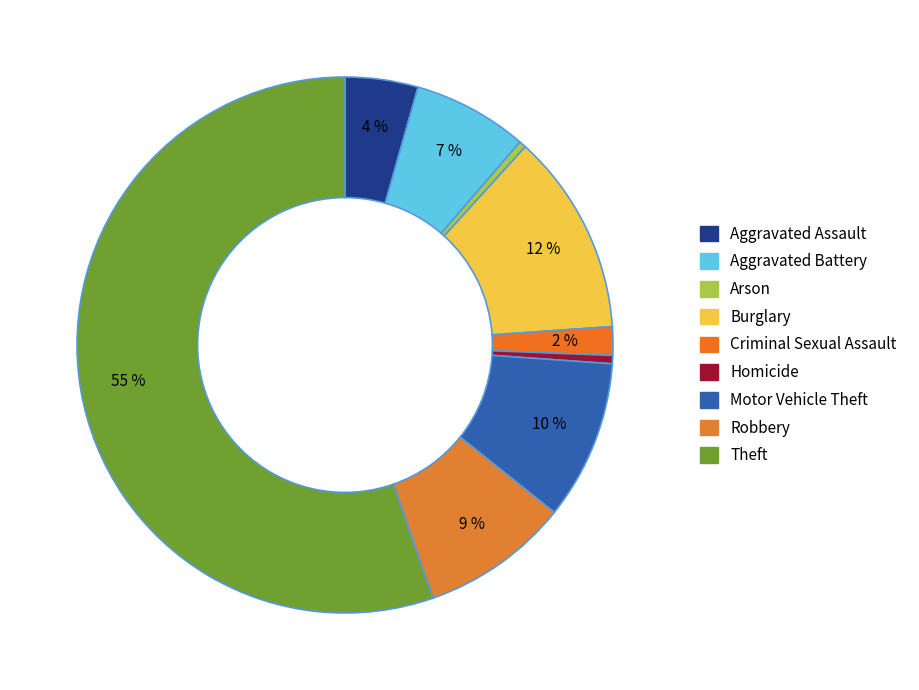

Is there a majority slice in this chart?

Yes